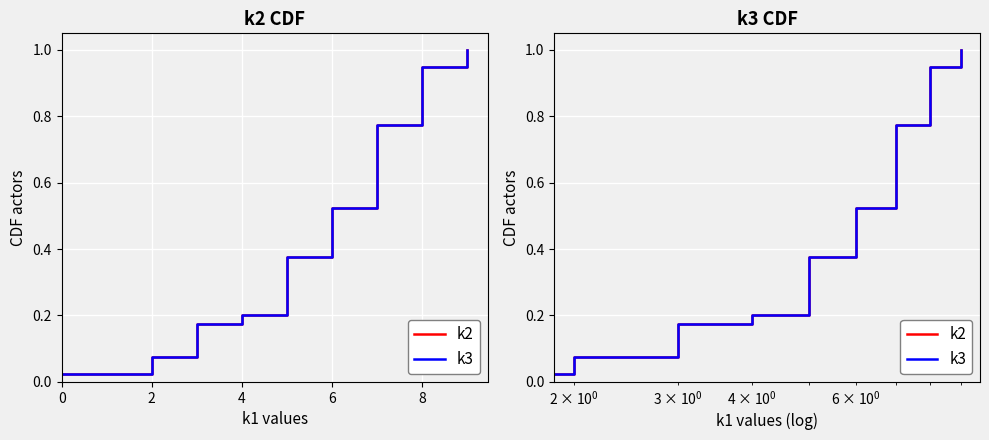

True or false: k2 and k3 intersect in this chart.

False